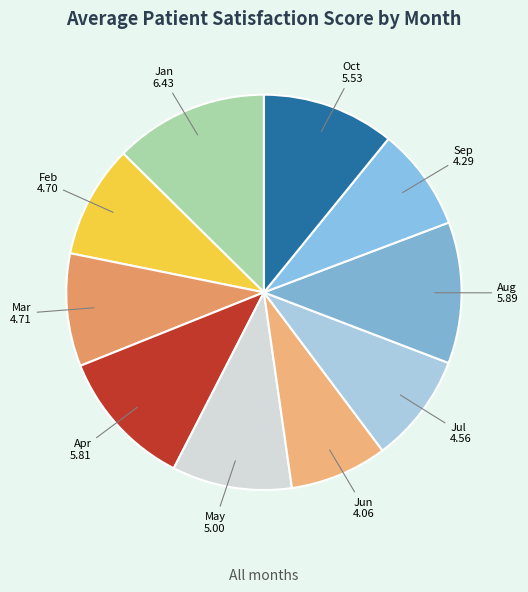

What is the ratio of the value at Sep to the value at May?

0.9